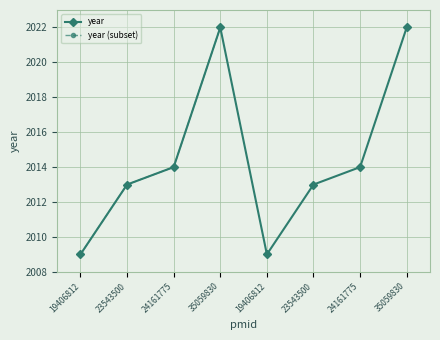

Rank the categories by value from lowest to highest.

19406812, 19406812, 23543500, 23543500, 24161775, 24161775, 35059830, 35059830